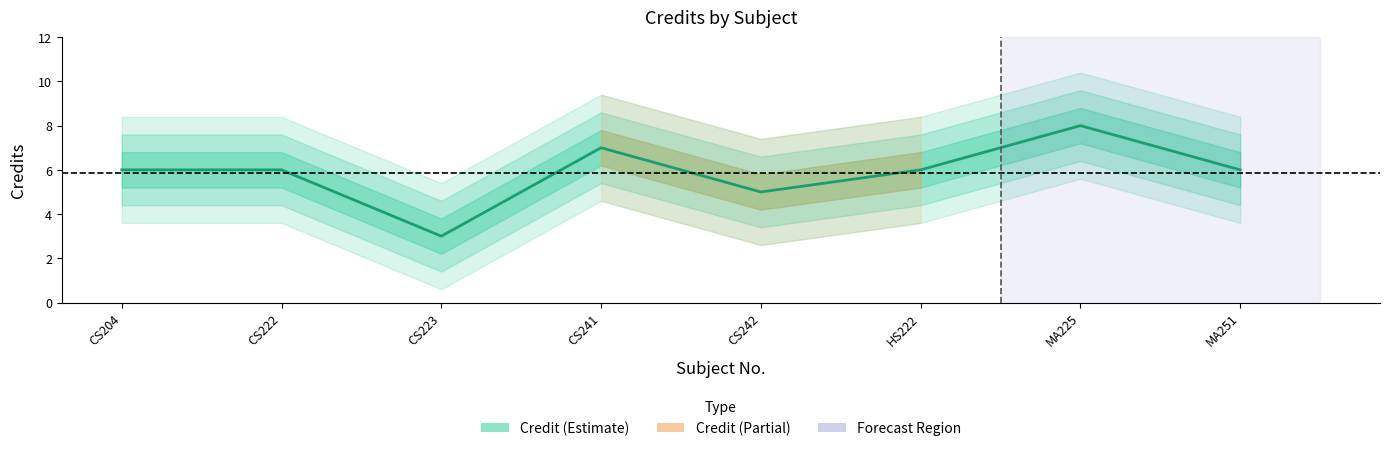

Reading right to left, extract all data points from this chart.

MA251=6	MA225=8	HS222=6	CS242=5	CS241=7	CS223=3	CS222=6	CS204=6